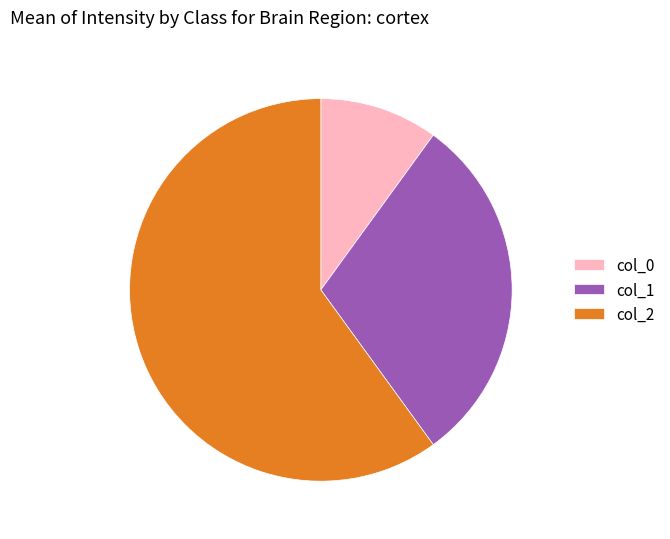

Rank the categories by value from lowest to highest.

col_0, col_1, col_2